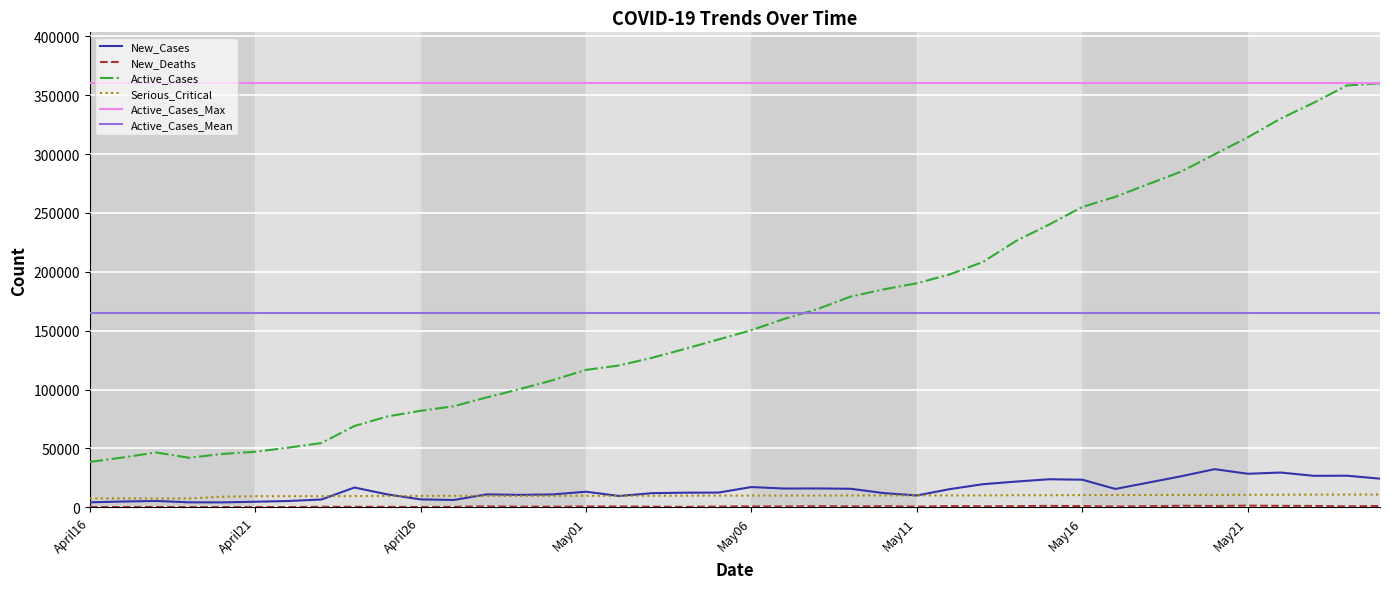

True or false: Active_Cases and Serious_Critical cross at least once.

False